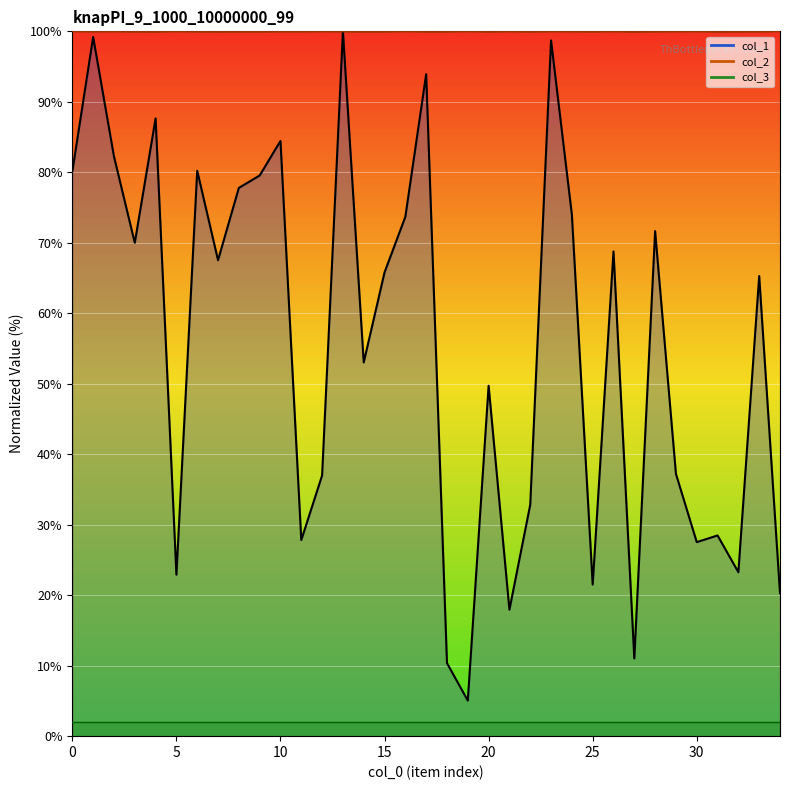

Is the value of col_2 at 1 greater than the value of col_1 at 15?

Yes